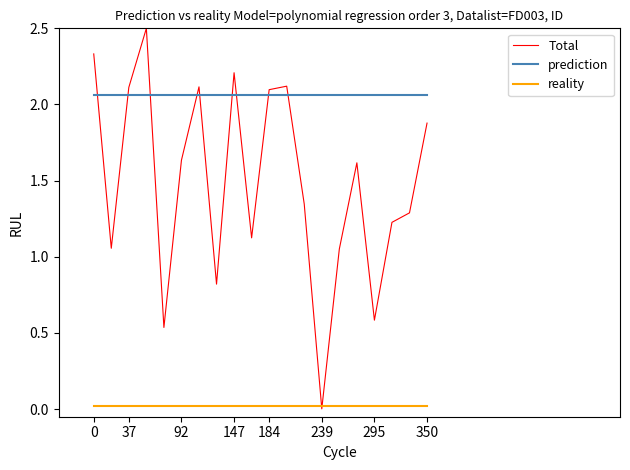

List the series in order of their overall mean, highest first.

prediction, Total, reality